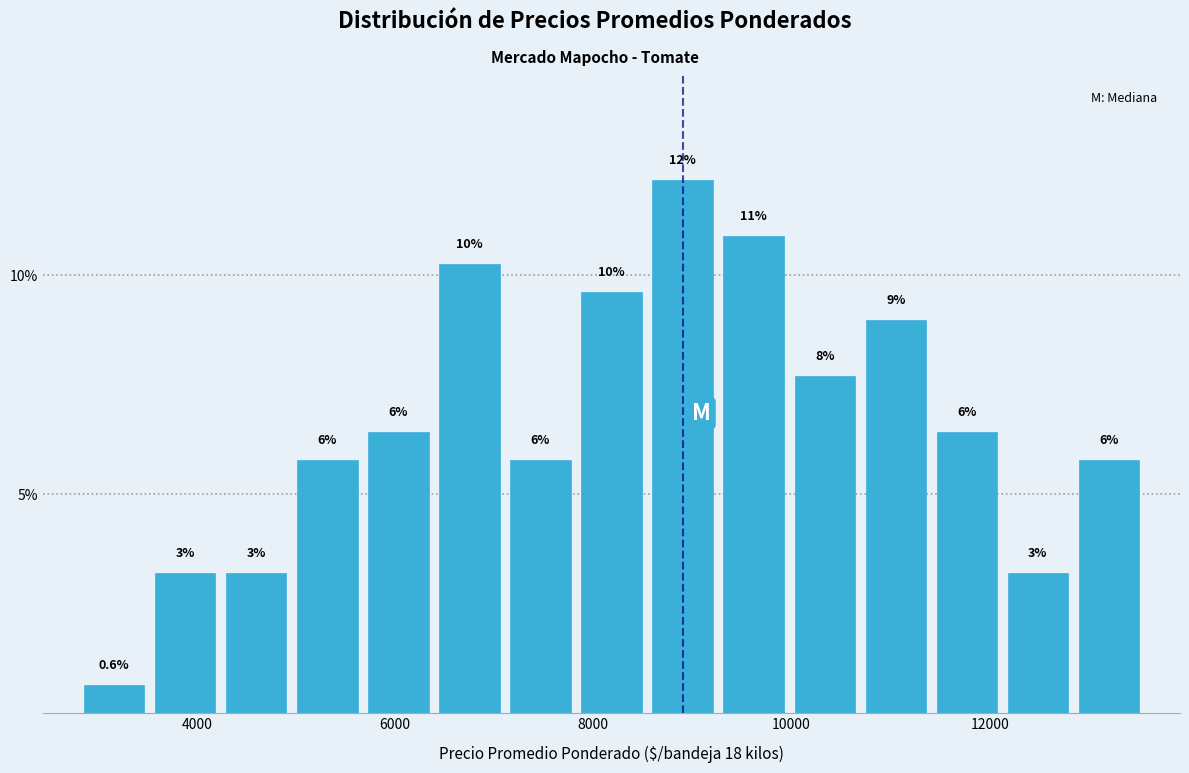

Read against the x-axis, roughly where is the centre of the tallest bar?

9000